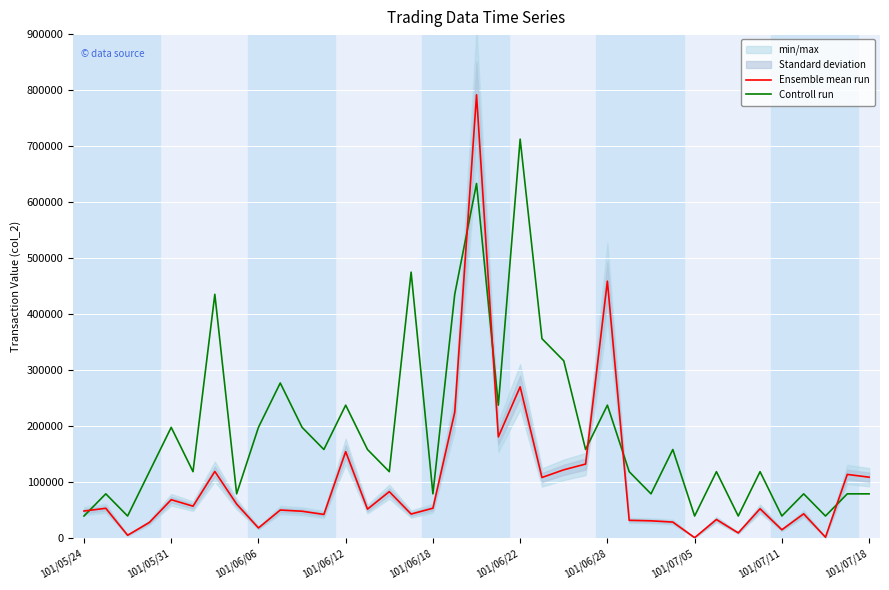

At which category is the sum across all series the highest?

18